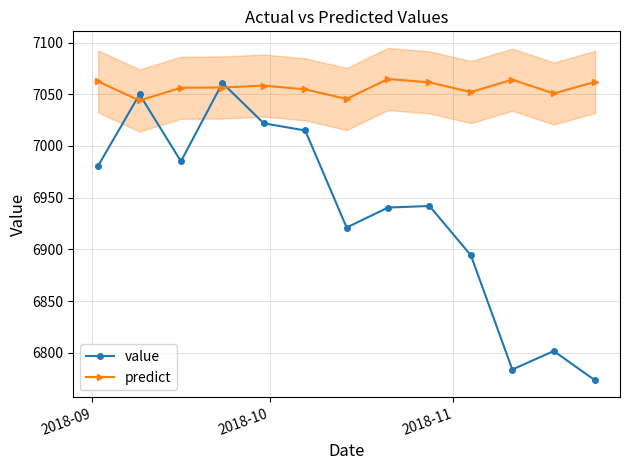

How many values in the predict series exceed 7056?

8